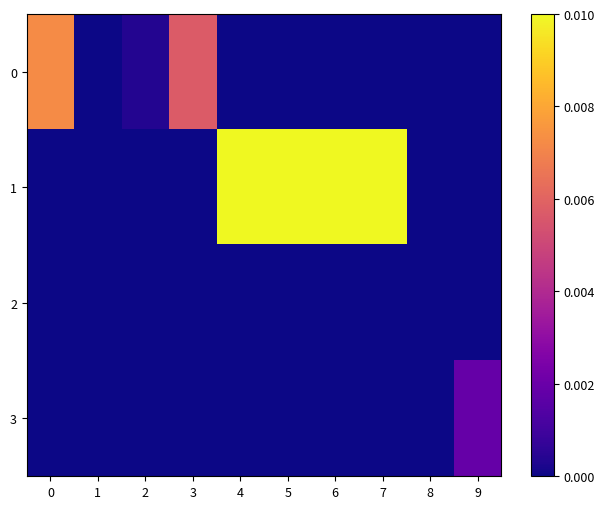

Rank the series by their maximum value, from lowest to highest.

2, 3, 0, 1